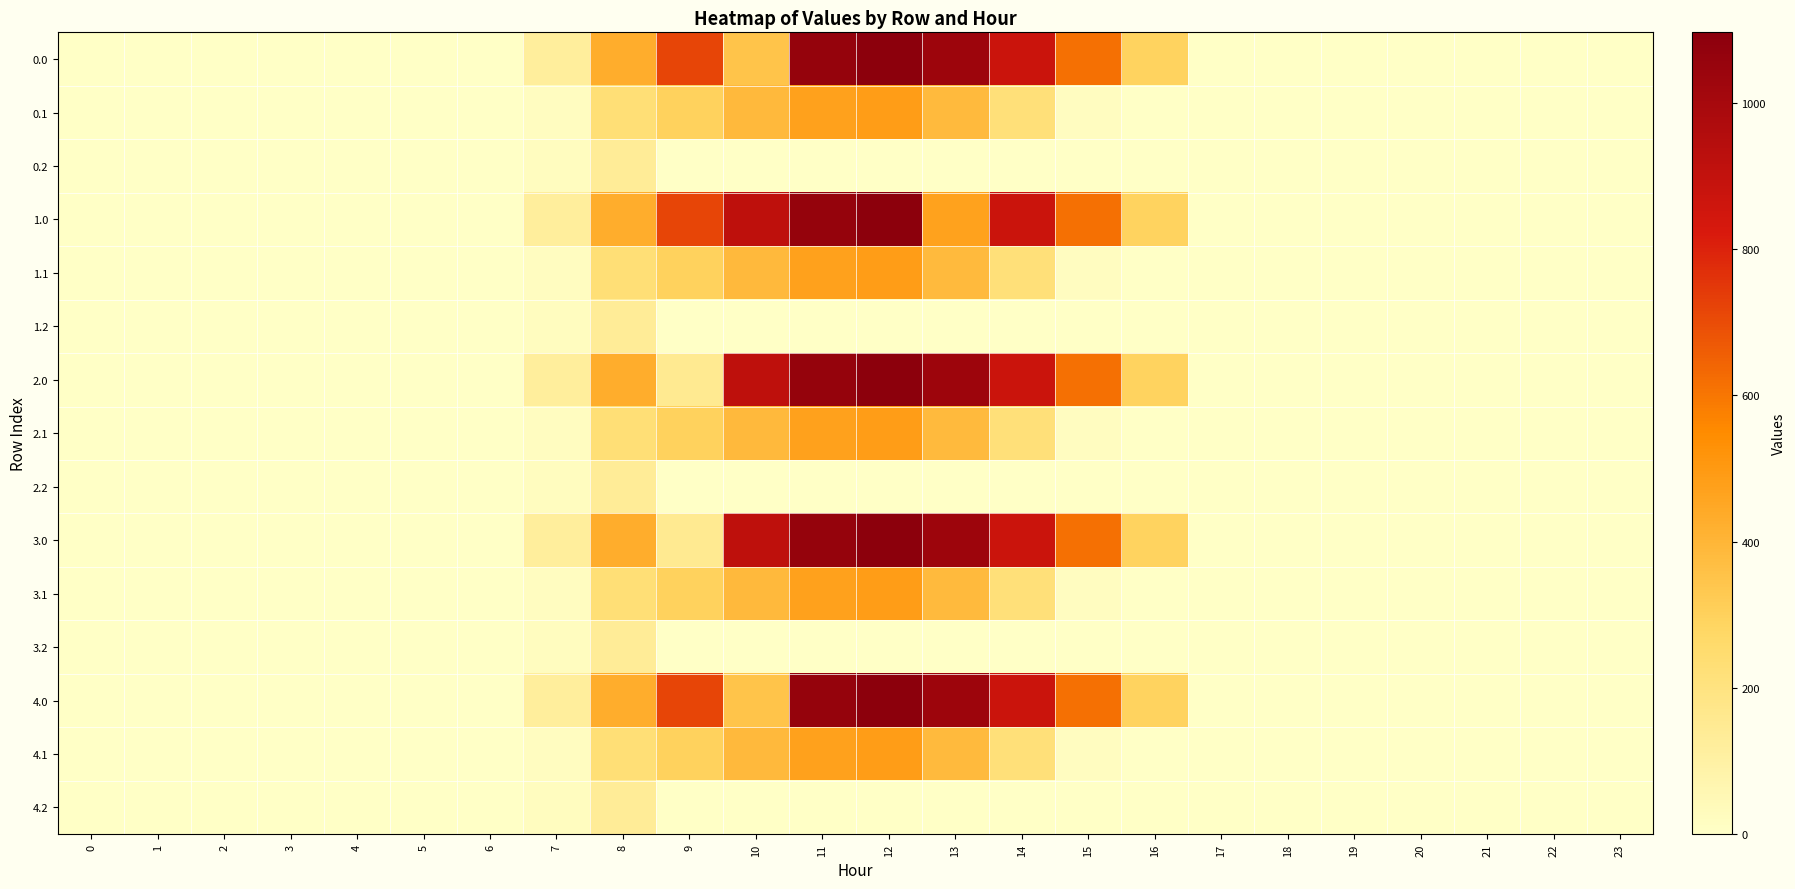

Reading left to right, list all the values displayed in this chart.

0.0: 0=0.0	1=0.0	2=0.0	3=0.0	4=0.0	5=0.0	6=0.0	7=120.6	8=430.3	9=716.9	10=350.7	11=1060.3	12=1096.7	13=1032.9	14=870.6	15=615.9	16=294.5	17=0.0	18=0.0	19=0.0	20=0.0	21=0.0	22=0.0	23=0.0
0.1: 0=0.0	1=0.0	2=0.0	3=0.0	4=0.0	5=0.0	6=0.0	7=17.7	8=227.5	9=295.9	10=388.1	11=471.7	12=485.4	13=382.7	14=219.2	15=17.3	16=0.0	17=0.0	18=0.0	19=0.0	20=0.0	21=0.0	22=0.0	23=0.0
0.2: 0=0.0	1=0.0	2=0.0	3=0.0	4=0.0	5=0.0	6=0.0	7=22.3	8=134.2	9=0.0	10=0.0	11=0.0	12=0.0	13=0.0	14=0.0	15=0.0	16=0.0	17=0.0	18=0.0	19=0.0	20=0.0	21=0.0	22=0.0	23=0.0
1.0: 0=0.0	1=0.0	2=0.0	3=0.0	4=0.0	5=0.0	6=0.0	7=120.6	8=430.3	9=716.9	10=916.2	11=1060.3	12=1096.7	13=467.4	14=870.6	15=615.9	16=294.5	17=0.0	18=0.0	19=0.0	20=0.0	21=0.0	22=0.0	23=0.0
1.1: 0=0.0	1=0.0	2=0.0	3=0.0	4=0.0	5=0.0	6=0.0	7=17.7	8=227.5	9=295.9	10=388.1	11=471.7	12=485.4	13=382.7	14=219.2	15=17.3	16=0.0	17=0.0	18=0.0	19=0.0	20=0.0	21=0.0	22=0.0	23=0.0
1.2: 0=0.0	1=0.0	2=0.0	3=0.0	4=0.0	5=0.0	6=0.0	7=22.3	8=134.2	9=0.0	10=0.0	11=0.0	12=0.0	13=0.0	14=0.0	15=0.0	16=0.0	17=0.0	18=0.0	19=0.0	20=0.0	21=0.0	22=0.0	23=0.0
2.0: 0=0.0	1=0.0	2=0.0	3=0.0	4=0.0	5=0.0	6=0.0	7=120.6	8=430.3	9=151.4	10=916.2	11=1060.3	12=1096.7	13=1032.9	14=870.6	15=615.9	16=294.5	17=0.0	18=0.0	19=0.0	20=0.0	21=0.0	22=0.0	23=0.0
2.1: 0=0.0	1=0.0	2=0.0	3=0.0	4=0.0	5=0.0	6=0.0	7=17.7	8=227.5	9=295.9	10=388.1	11=471.7	12=485.4	13=382.7	14=219.2	15=17.3	16=0.0	17=0.0	18=0.0	19=0.0	20=0.0	21=0.0	22=0.0	23=0.0
2.2: 0=0.0	1=0.0	2=0.0	3=0.0	4=0.0	5=0.0	6=0.0	7=22.3	8=134.2	9=0.0	10=0.0	11=0.0	12=0.0	13=0.0	14=0.0	15=0.0	16=0.0	17=0.0	18=0.0	19=0.0	20=0.0	21=0.0	22=0.0	23=0.0
3.0: 0=0.0	1=0.0	2=0.0	3=0.0	4=0.0	5=0.0	6=0.0	7=120.6	8=430.3	9=151.4	10=916.2	11=1060.3	12=1096.7	13=1032.9	14=870.6	15=615.9	16=294.5	17=0.0	18=0.0	19=0.0	20=0.0	21=0.0	22=0.0	23=0.0
3.1: 0=0.0	1=0.0	2=0.0	3=0.0	4=0.0	5=0.0	6=0.0	7=17.7	8=227.5	9=295.9	10=388.1	11=471.7	12=485.4	13=382.7	14=219.2	15=17.3	16=0.0	17=0.0	18=0.0	19=0.0	20=0.0	21=0.0	22=0.0	23=0.0
3.2: 0=0.0	1=0.0	2=0.0	3=0.0	4=0.0	5=0.0	6=0.0	7=22.3	8=134.2	9=0.0	10=0.0	11=0.0	12=0.0	13=0.0	14=0.0	15=0.0	16=0.0	17=0.0	18=0.0	19=0.0	20=0.0	21=0.0	22=0.0	23=0.0
4.0: 0=0.0	1=0.0	2=0.0	3=0.0	4=0.0	5=0.0	6=0.0	7=120.6	8=430.3	9=716.9	10=350.7	11=1060.3	12=1096.7	13=1032.9	14=870.6	15=615.9	16=294.5	17=0.0	18=0.0	19=0.0	20=0.0	21=0.0	22=0.0	23=0.0
4.1: 0=0.0	1=0.0	2=0.0	3=0.0	4=0.0	5=0.0	6=0.0	7=17.7	8=227.5	9=295.9	10=388.1	11=471.7	12=485.4	13=382.7	14=219.2	15=17.3	16=0.0	17=0.0	18=0.0	19=0.0	20=0.0	21=0.0	22=0.0	23=0.0
4.2: 0=0.0	1=0.0	2=0.0	3=0.0	4=0.0	5=0.0	6=0.0	7=22.3	8=134.2	9=0.0	10=0.0	11=0.0	12=0.0	13=0.0	14=0.0	15=0.0	16=0.0	17=0.0	18=0.0	19=0.0	20=0.0	21=0.0	22=0.0	23=0.0